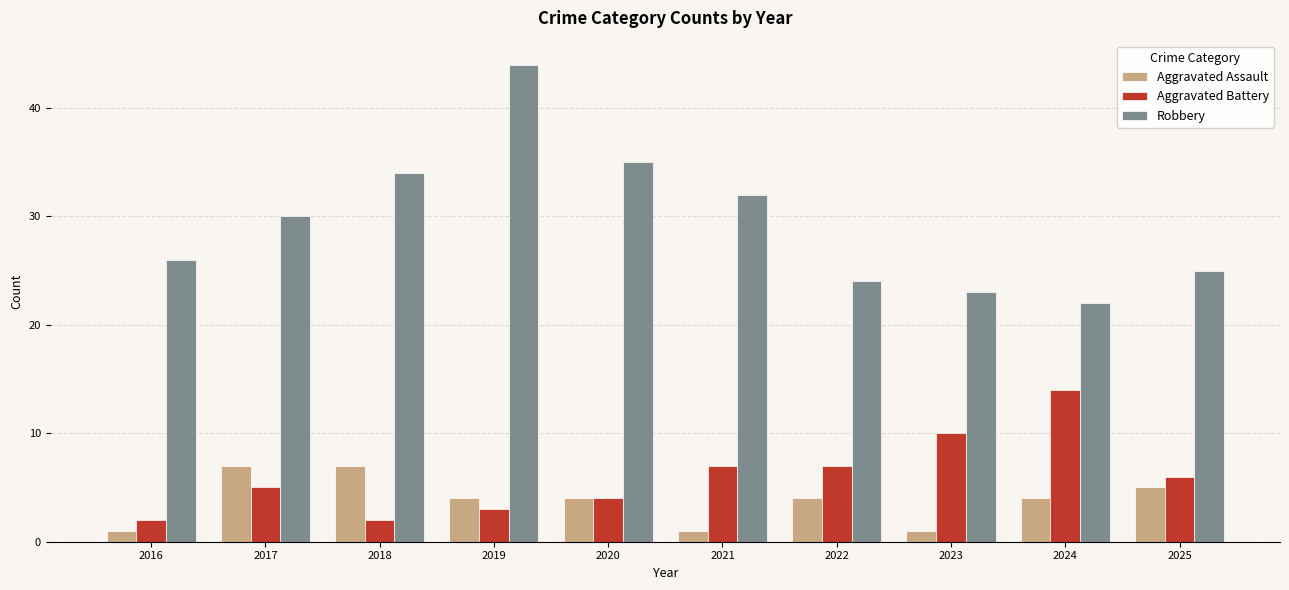

What is the difference between the Aggravated Battery values at 2020 and 2022?

3